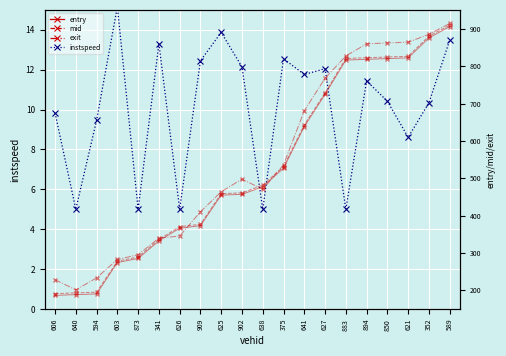

Reading left to right, transcribe all the data shown in this chart.

entry: 186.5	188.6	190.4	274.5	285.4	332.6	366.5	373.3	455.1	457.2	477.6	527.3	638.9	725.1	816.9	819.0	820.8	822.8	876.3	906.6
mid: 191.2	193.2	195.1	278.2	289.3	336.4	370.5	377.1	459.0	461.2	482.3	531.3	643.4	729.1	821.3	823.2	825.1	827.0	881.0	910.4
exit: 228.6	201.2	233.4	282.7	295.4	340.0	345.5	410.6	464.2	498.0	470.6	536.4	681.2	768.4	828.0	860.3	862.8	864.9	885.9	914.9
instspeed: 9.8	5.0	9.5	15.2	5.0	13.3	5.0	12.4	13.9	12.1	5.0	12.6	11.8	12.1	5.0	11.4	10.4	8.6	10.3	13.5